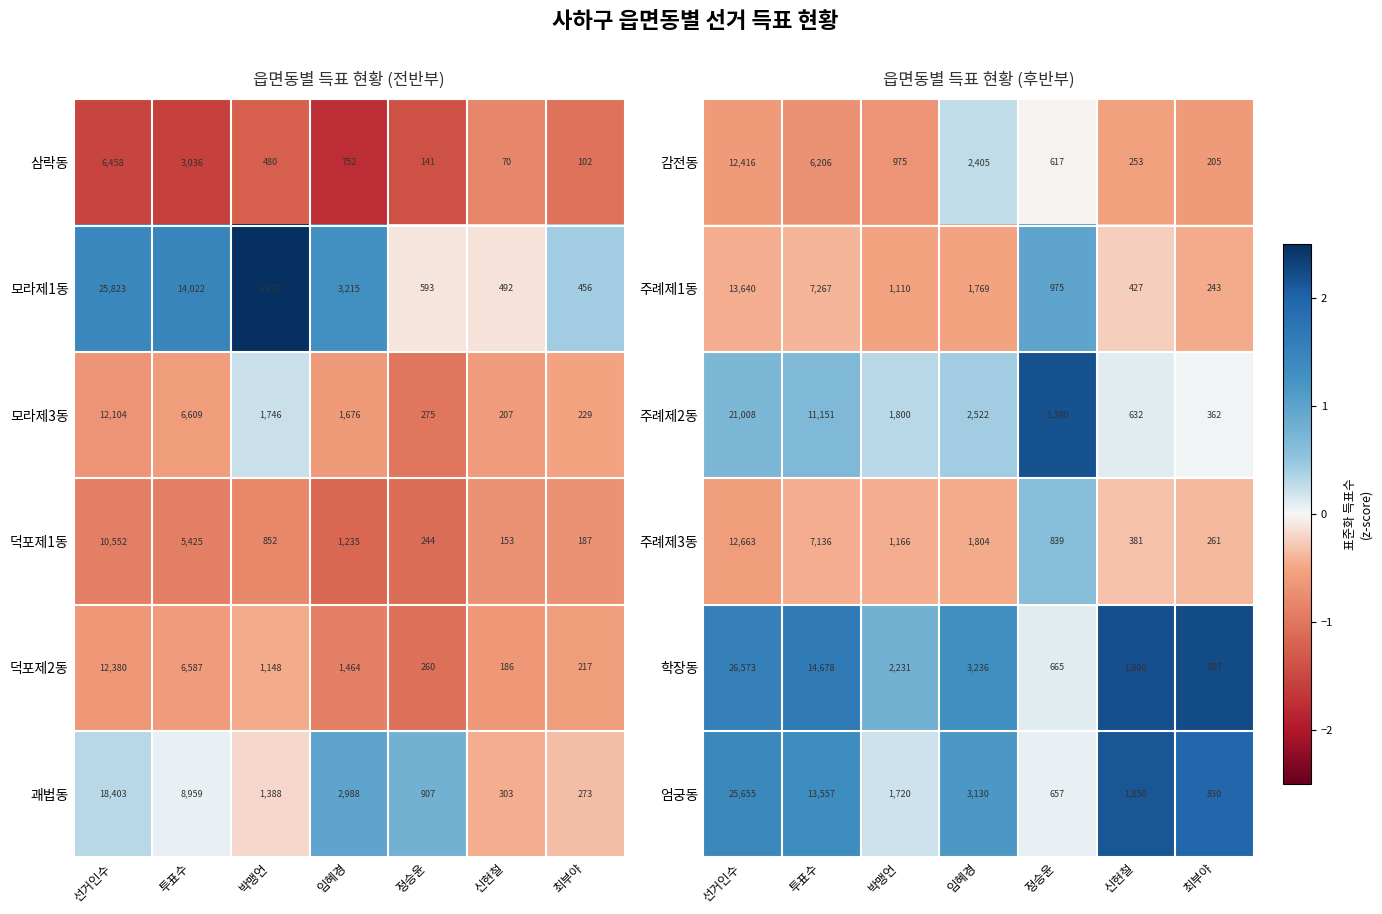

Where is 주례제3동 nearest to the value 6462?

투표수